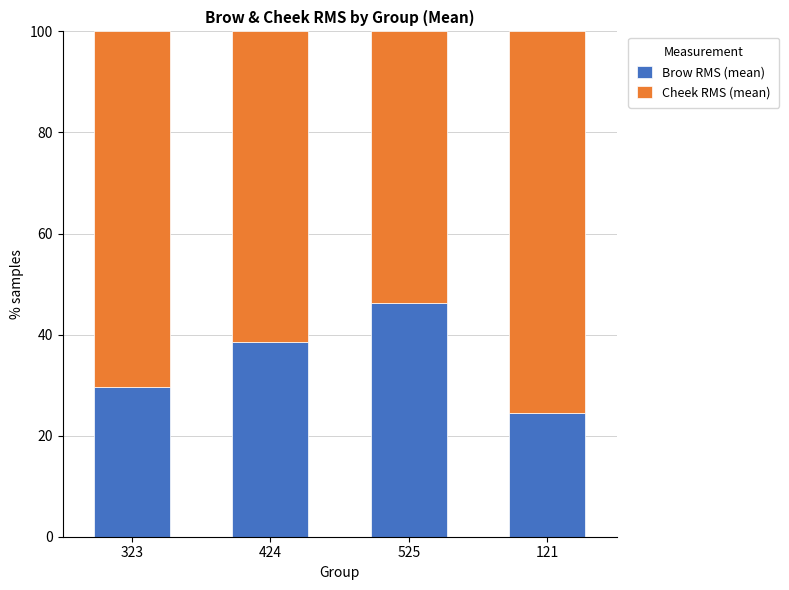

What is the sum of the Brow RMS (mean) values at 424 and 323?

68.2